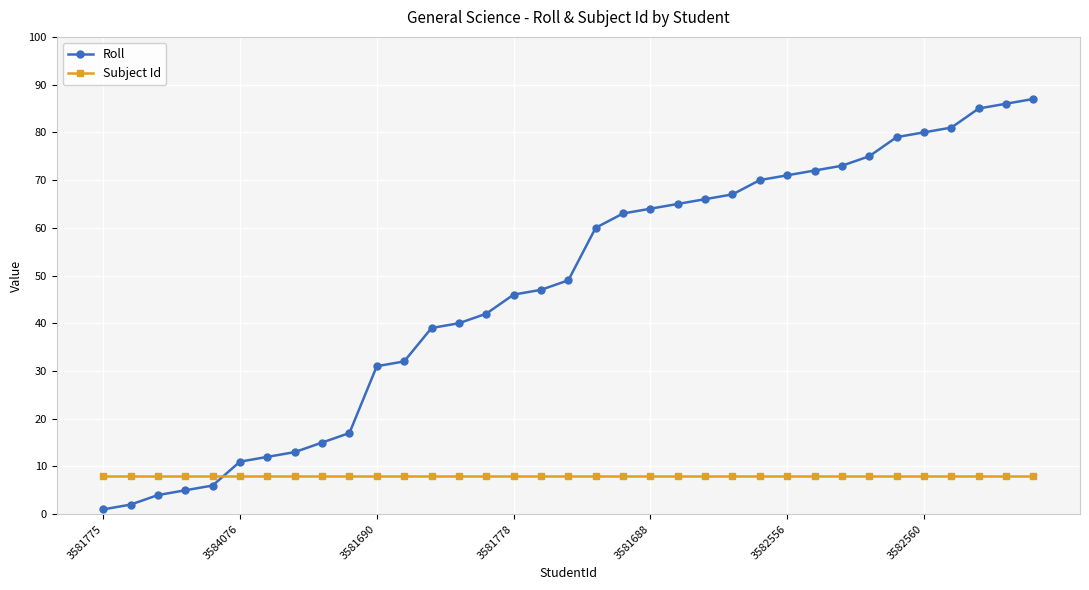

What is the value of the Roll point at the 16th from the left?

46